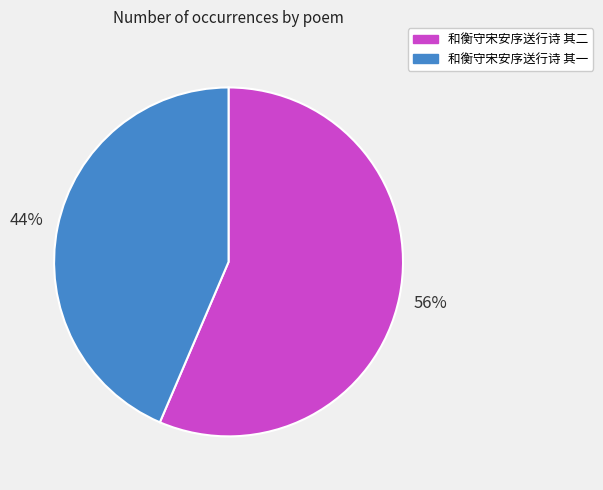

What is the ratio of the value at 和衡守宋安序送行诗 其一 to the value at 和衡守宋安序送行诗 其二?

0.8